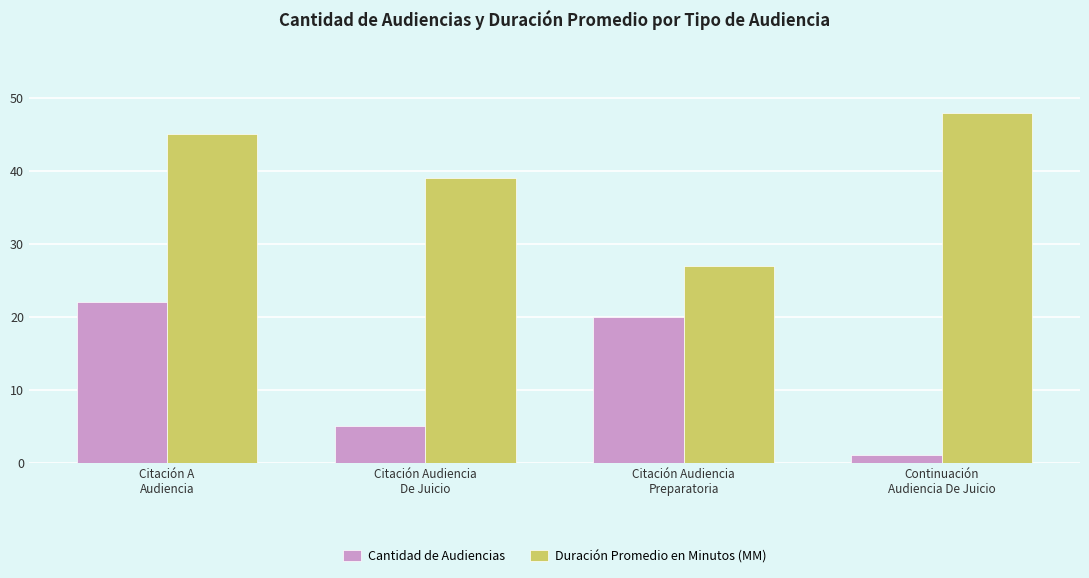

Reading right to left, extract all data points from this chart.

Cantidad de Audiencias: Continuación
Audiencia De Juicio=1	Citación Audiencia
Preparatoria=20	Citación Audiencia
De Juicio=5	Citación A
Audiencia=22
Duración Promedio en Minutos (MM): Continuación
Audiencia De Juicio=48	Citación Audiencia
Preparatoria=27	Citación Audiencia
De Juicio=39	Citación A
Audiencia=45